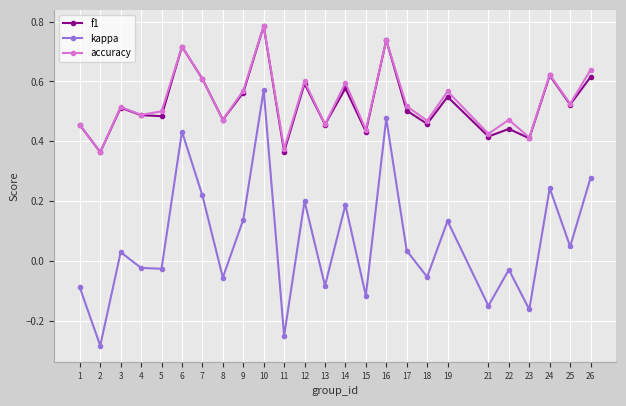

At which label does kappa first exceed 0?

3